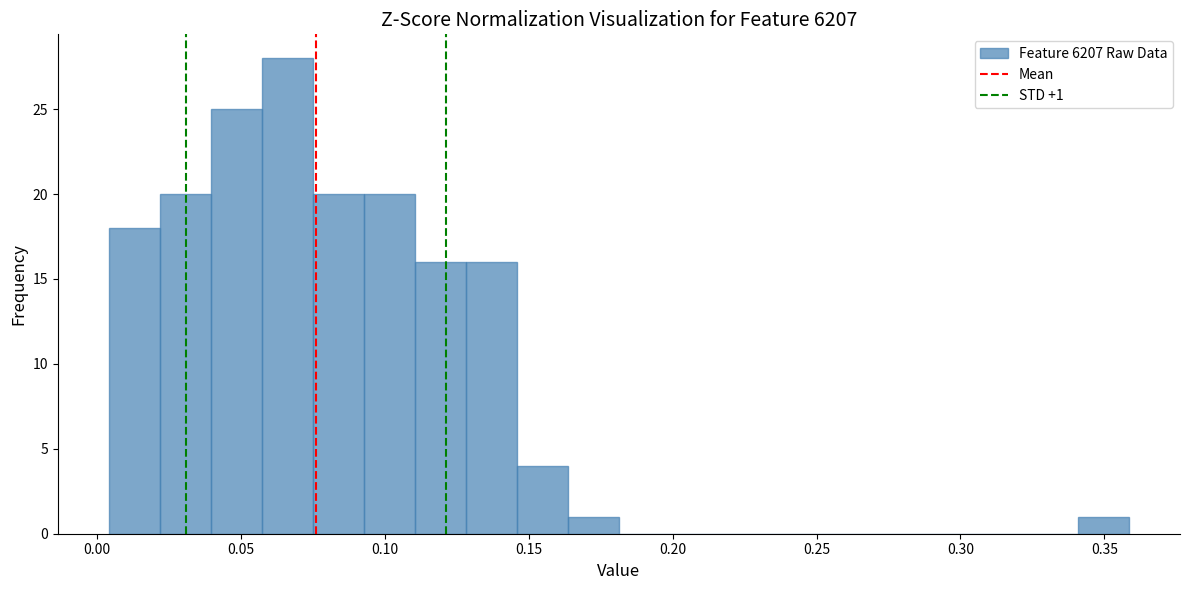

Around what value on the x-axis is the tallest bar? Give the approximate position of its centre, as read against the axis.

0.065